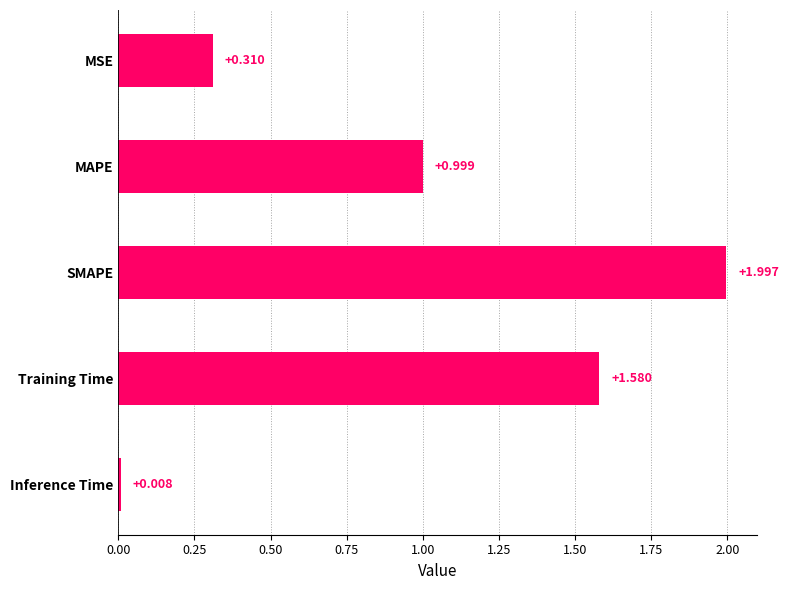

Between SMAPE and MAPE, which is larger?

SMAPE